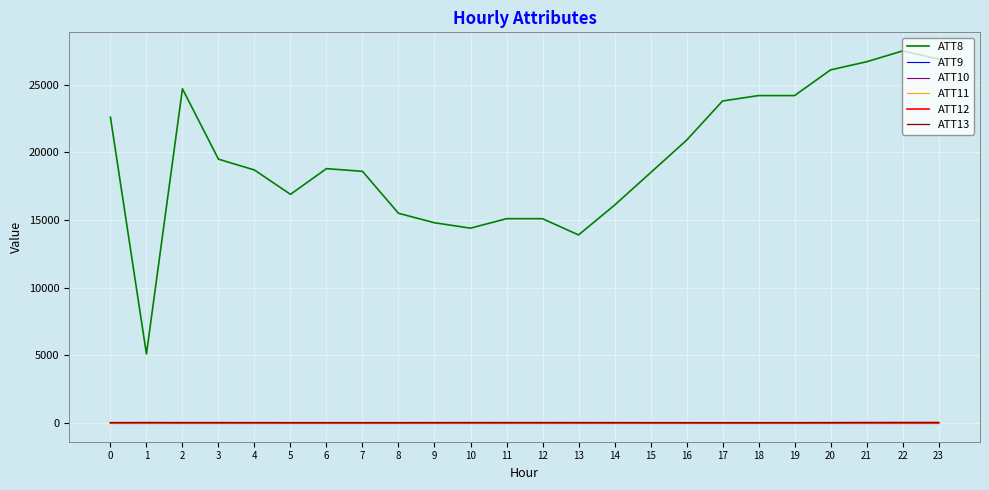

What is the sum of all ATT12 values?

266.5